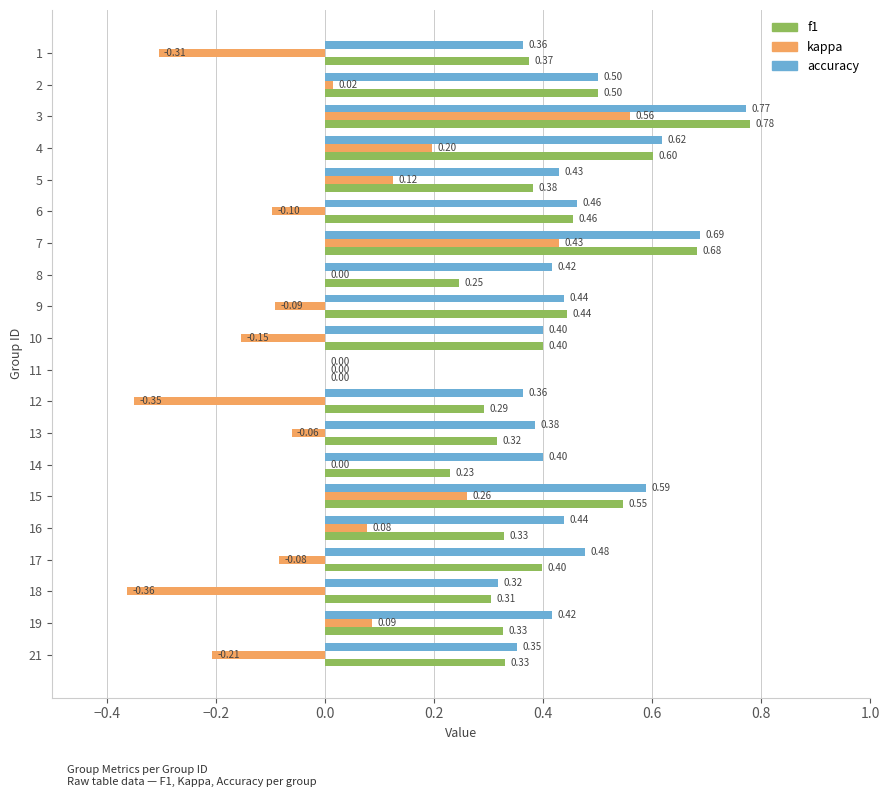

At which label is accuracy closest to 0?

11